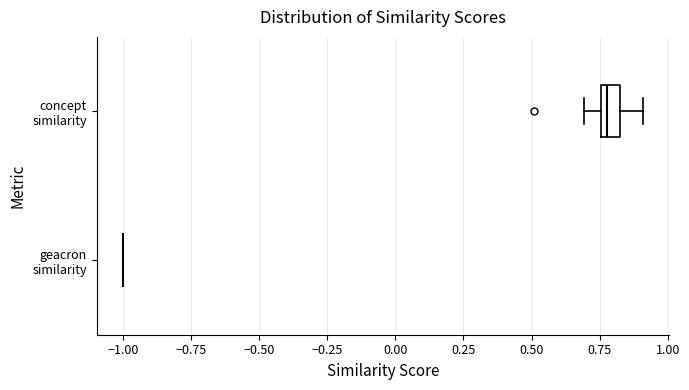

Comparing the boxes themselves (not the whiskers), which one is the widest?

concept similarity